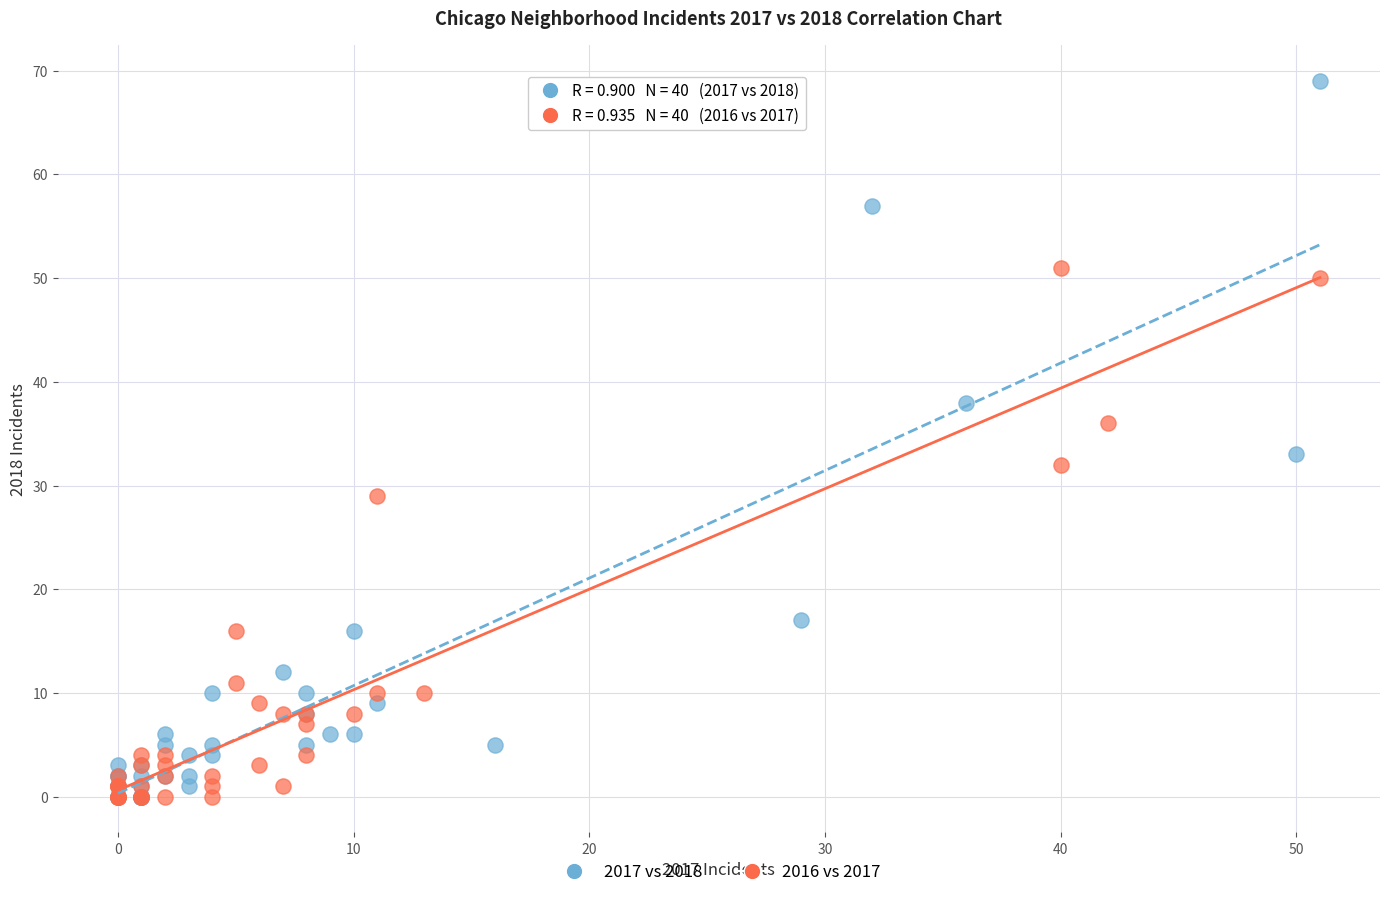

Which series has the largest Y range (max minus min)?

2017 vs 2018